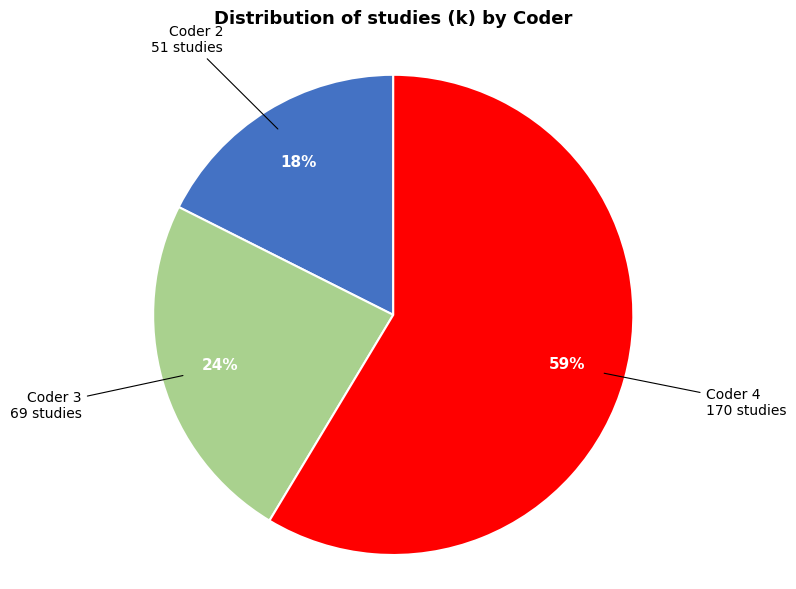

Is there any slice that represents more than half of the pie?

Yes